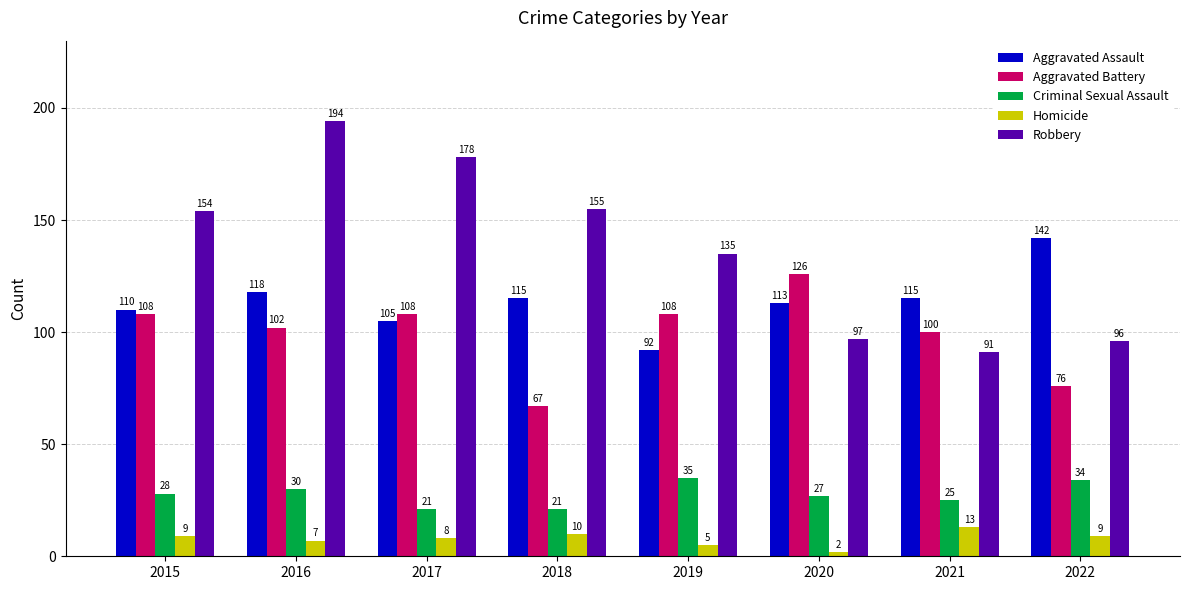

At which category is the sum across all series the highest?

2016